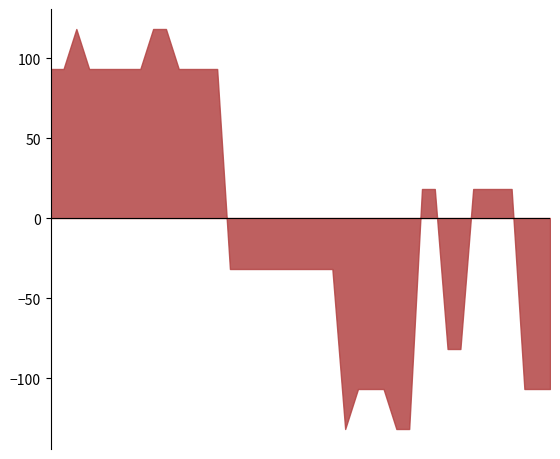

What is the smallest value displayed?

-131.9